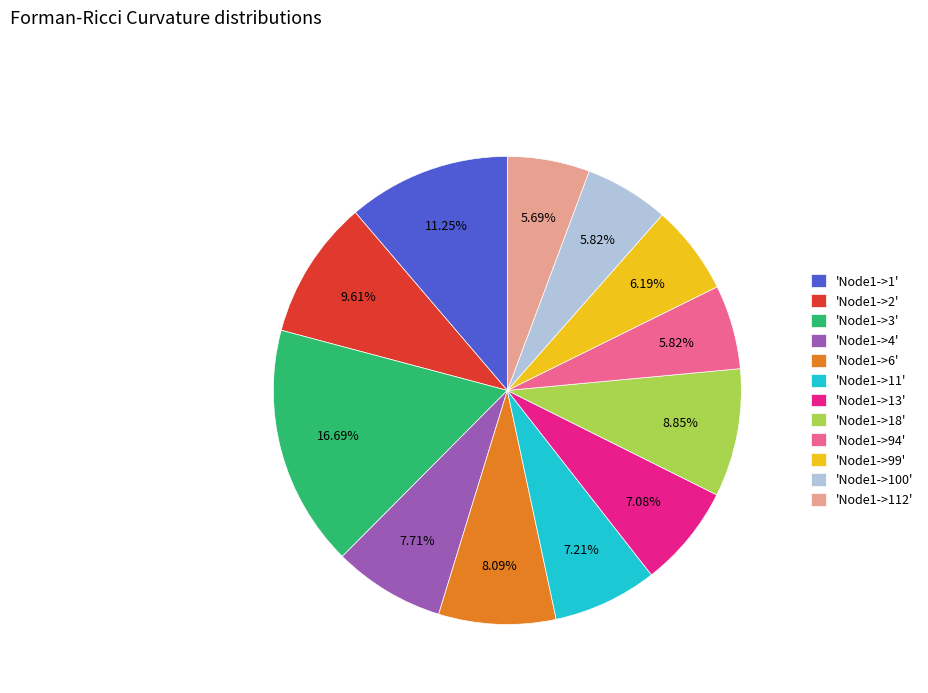

Is the sum of 'Node1->6' and 'Node1->94' greater than half?

No